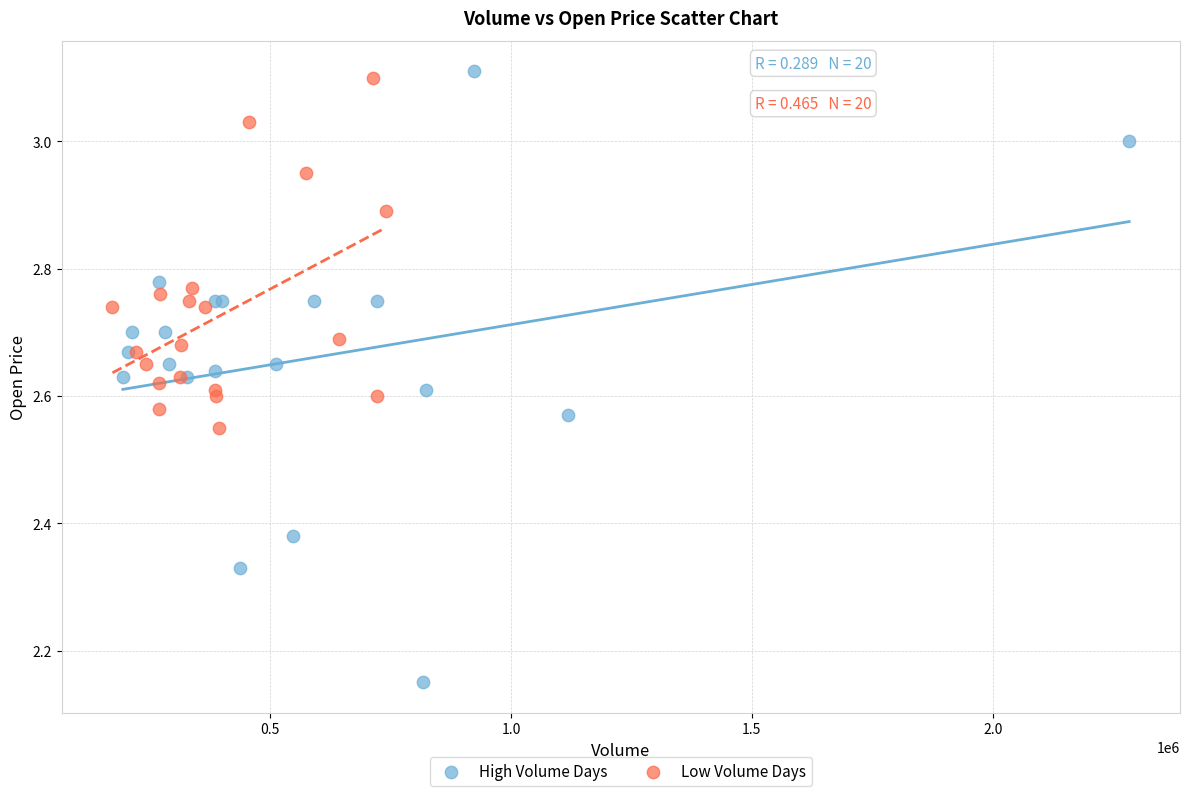

Which series has the largest Y range (max minus min)?

High Volume Days